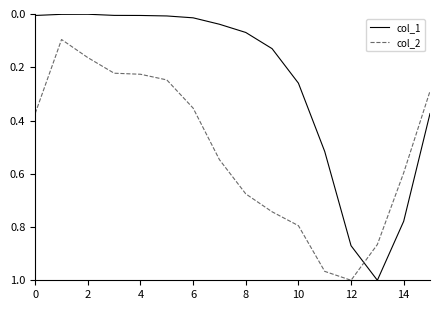

List the series in order of their overall mean, highest first.

col_2, col_1